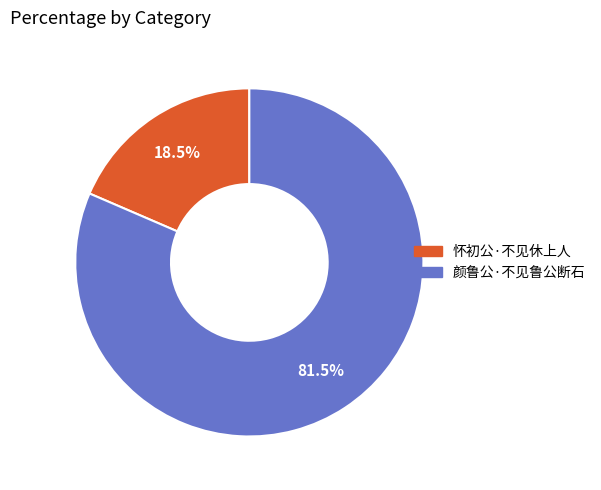

Which slice represents more than half of the pie?

颜鲁公·不见鲁公断石